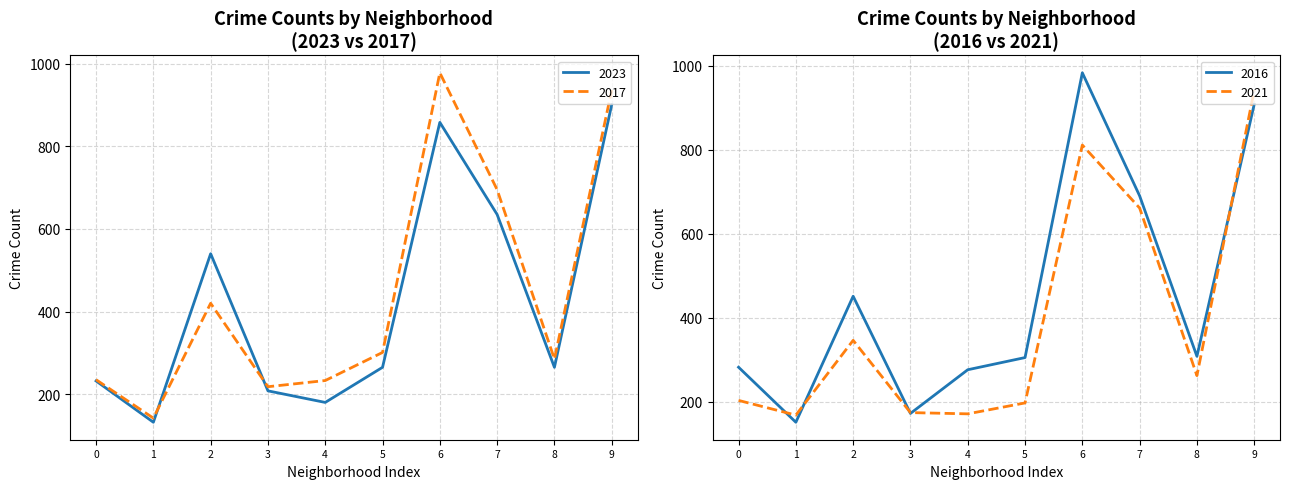

What is the difference between the maximum and second lowest values in the 2023 series?

721